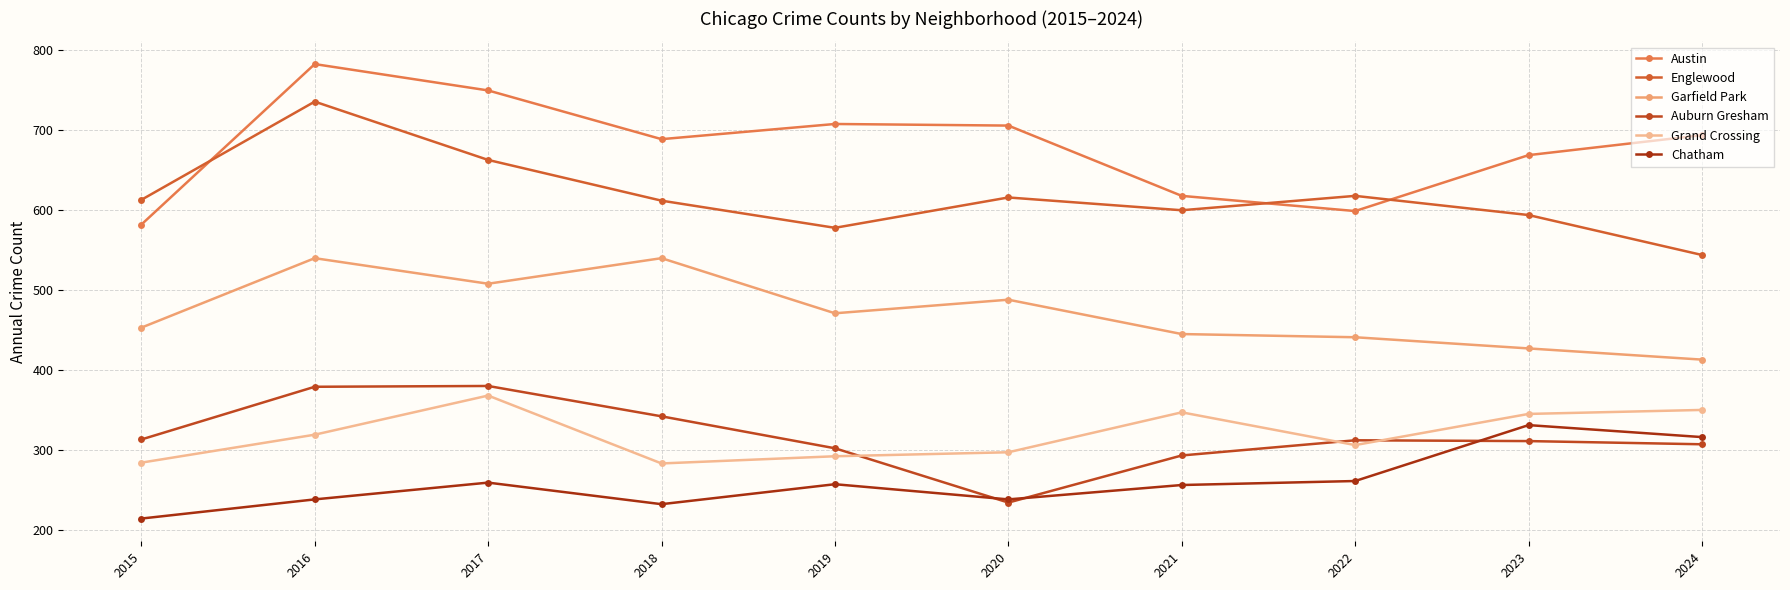

At which label does Grand Crossing reach its peak?

2017